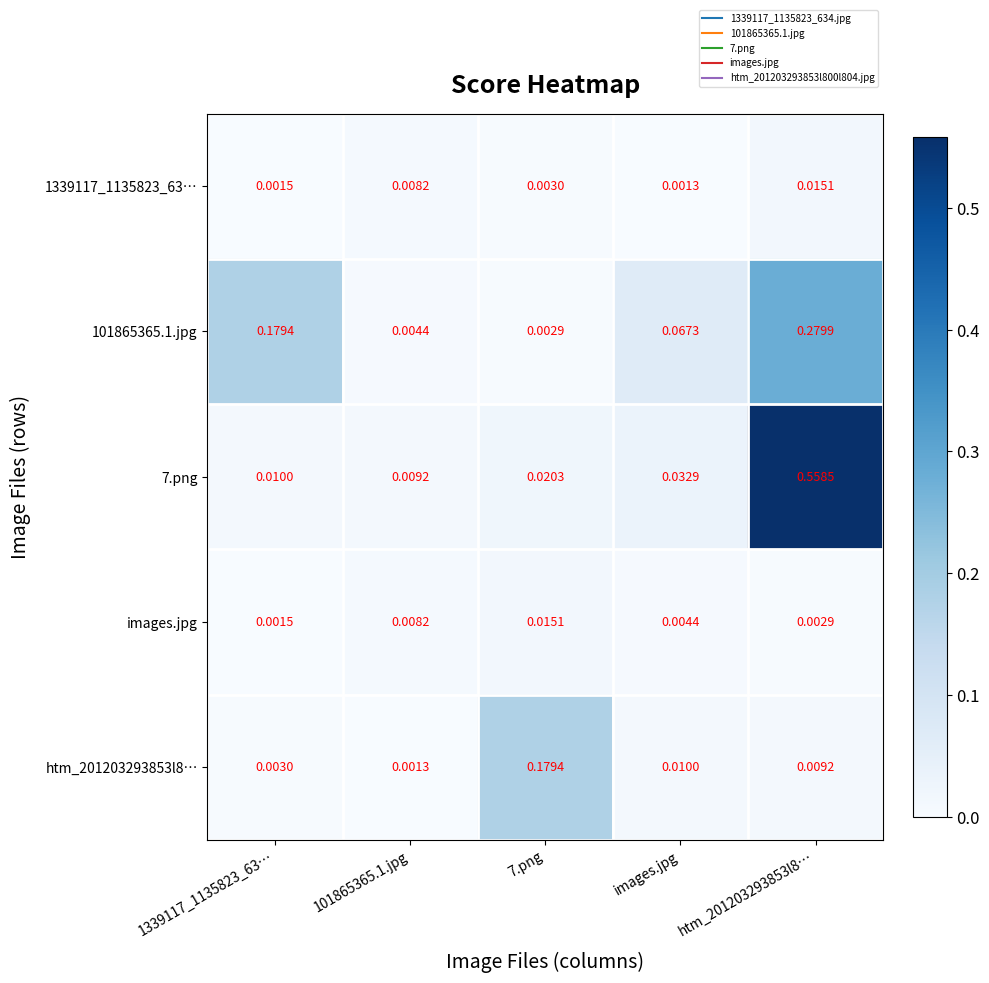

Is the value of htm_201203293853l8… at 101865365.1.jpg greater than the value of 1339117_1135823_63… at 7.png?

No